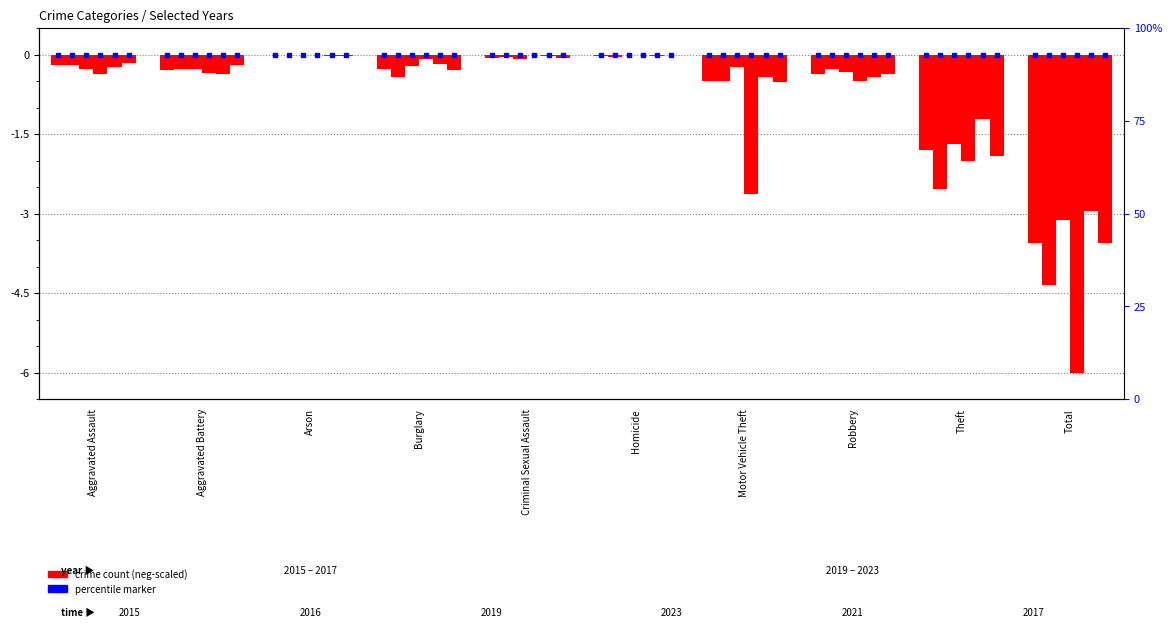

The 2023 series shows -0.5 at Robbery. True or false?

True